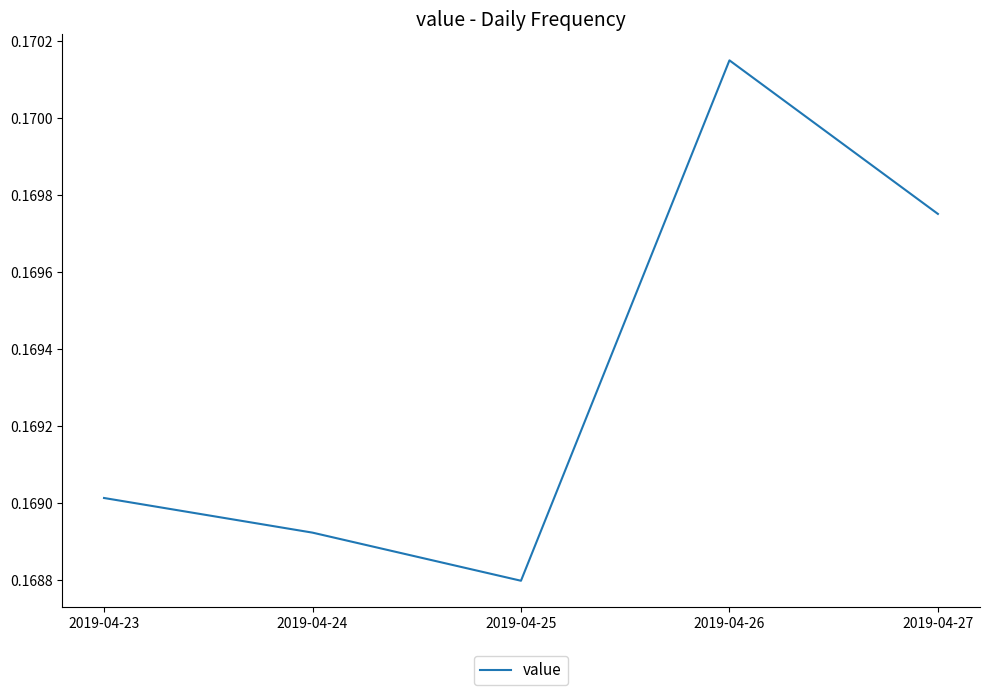

The value at 2019-04-26 is 0.1. True or false?

False